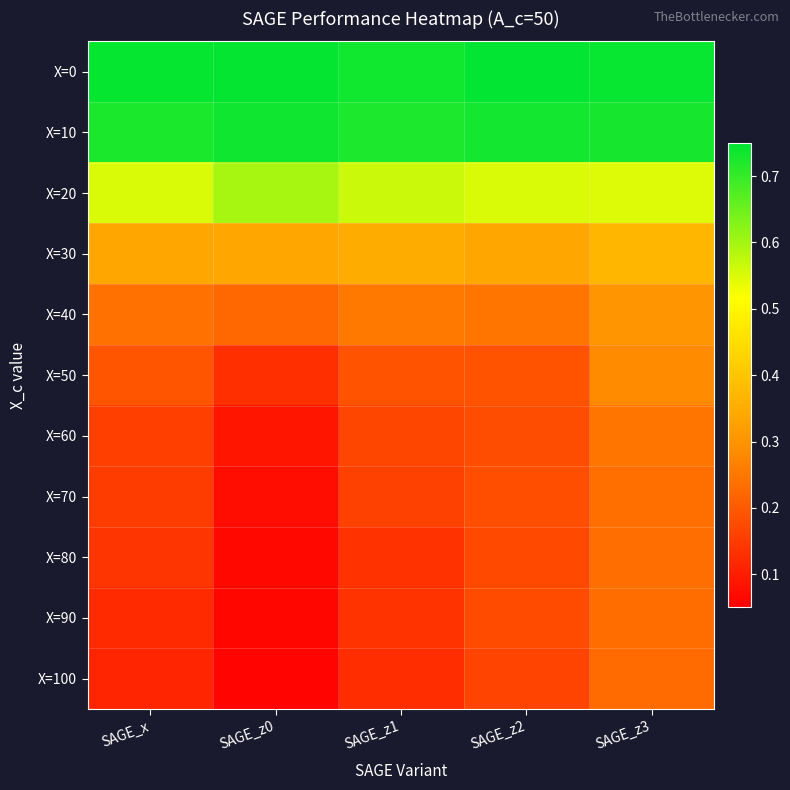

How many series are shown in this chart?

11